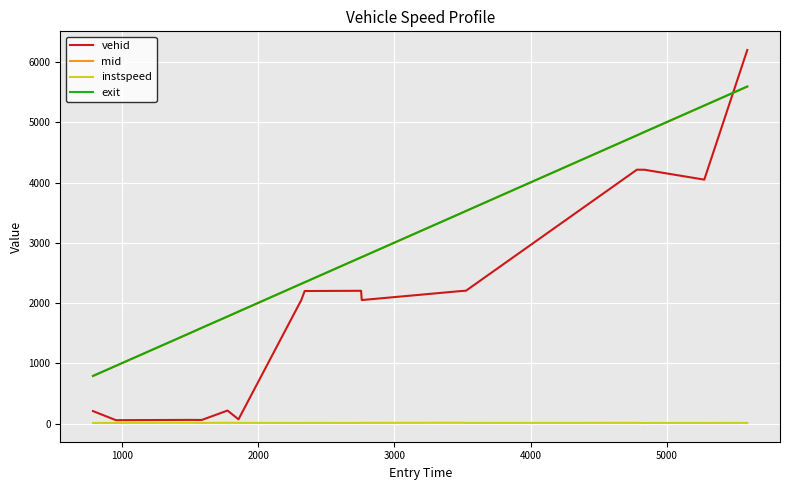

Which series has the largest range (max minus min)?

vehid